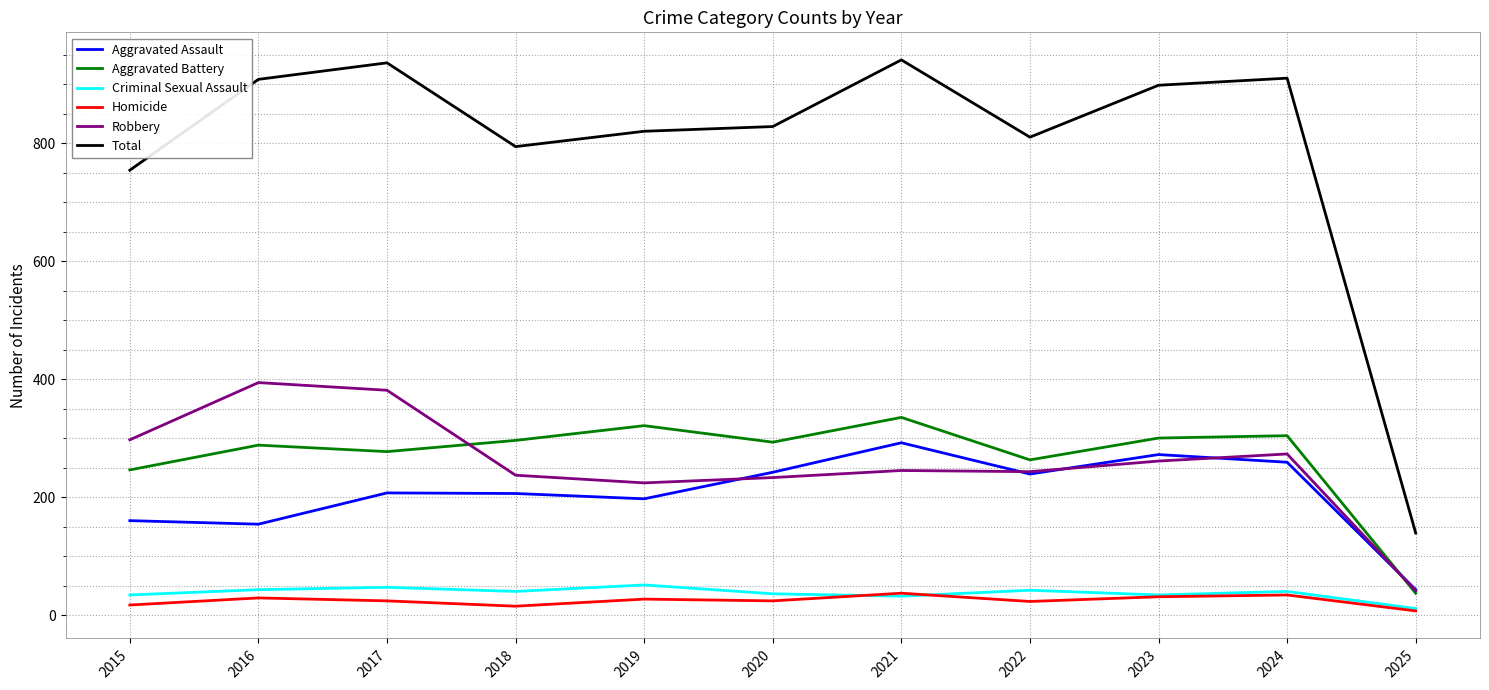

The Homicide series shows 24 at 2020. True or false?

True